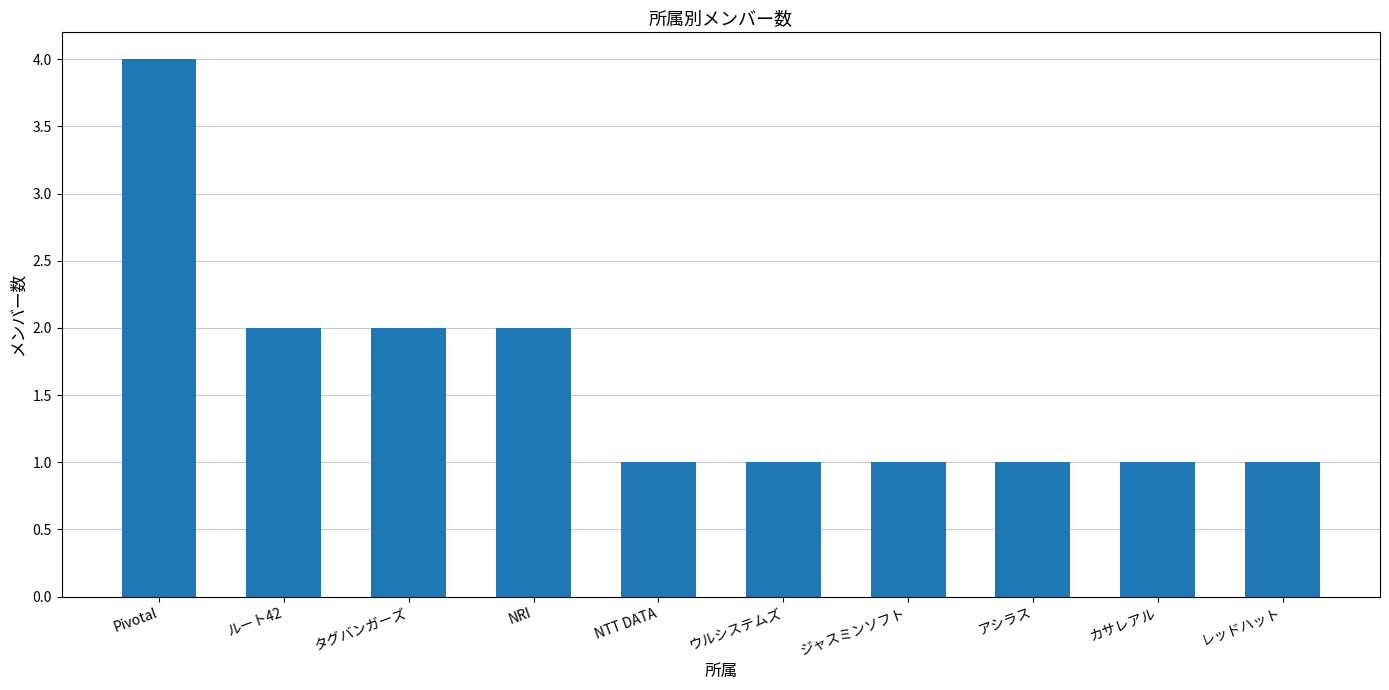

How many categories are shown in the chart?

10